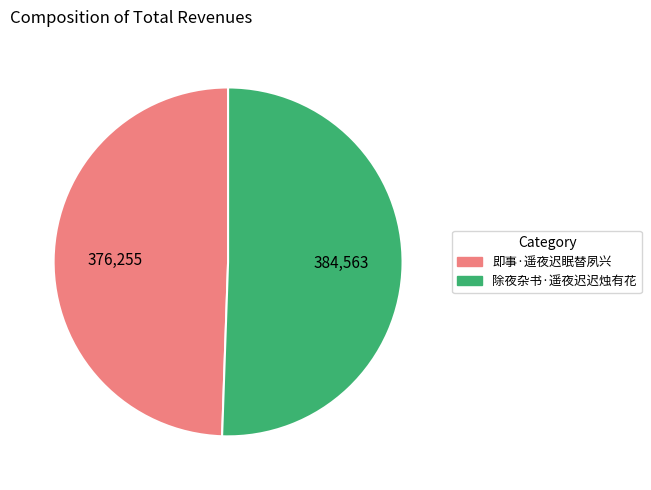

Which category has the smallest portion of the pie?

即事·遥夜迟眠替夙兴